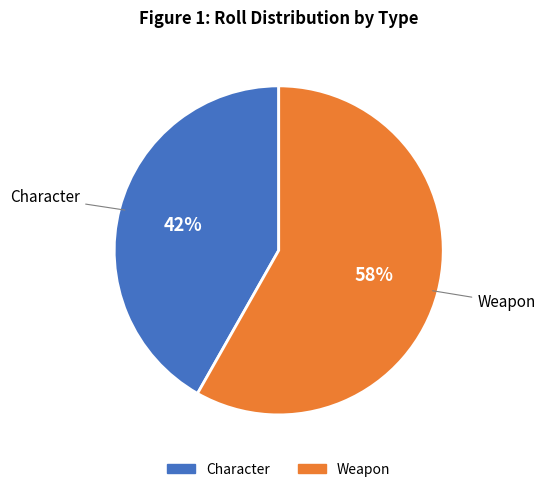

Is there any slice that represents more than half of the pie?

Yes